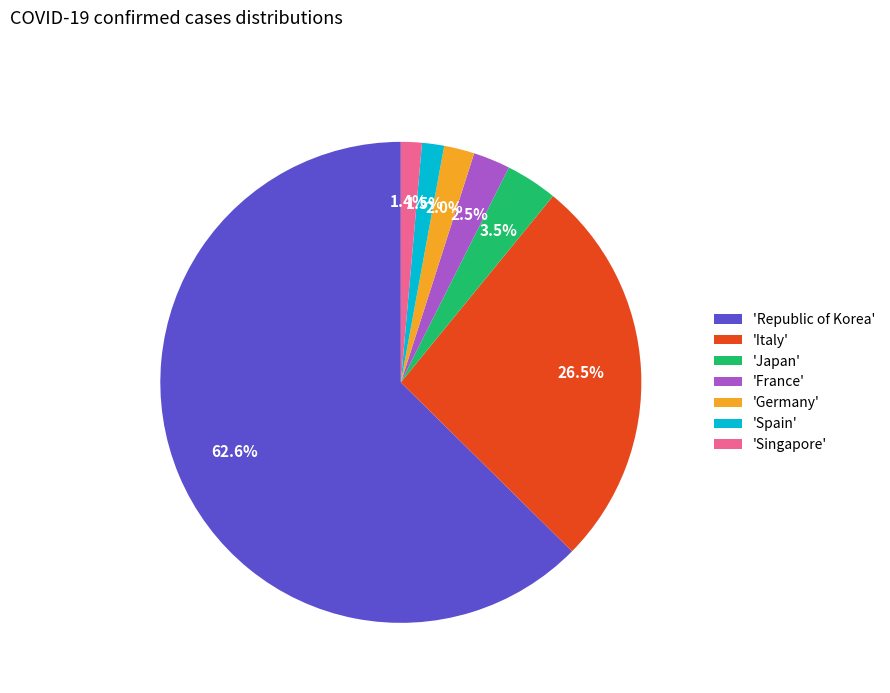

Which has a higher value, 'Singapore' or 'Japan'?

'Japan'